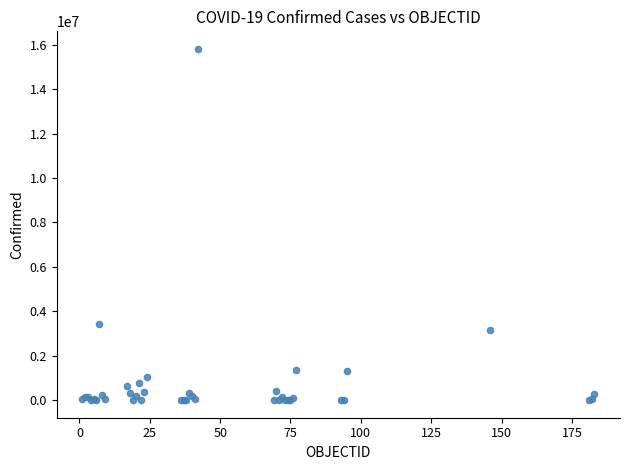

What Y value in the scatter plot is closest to 7906145?

3411160